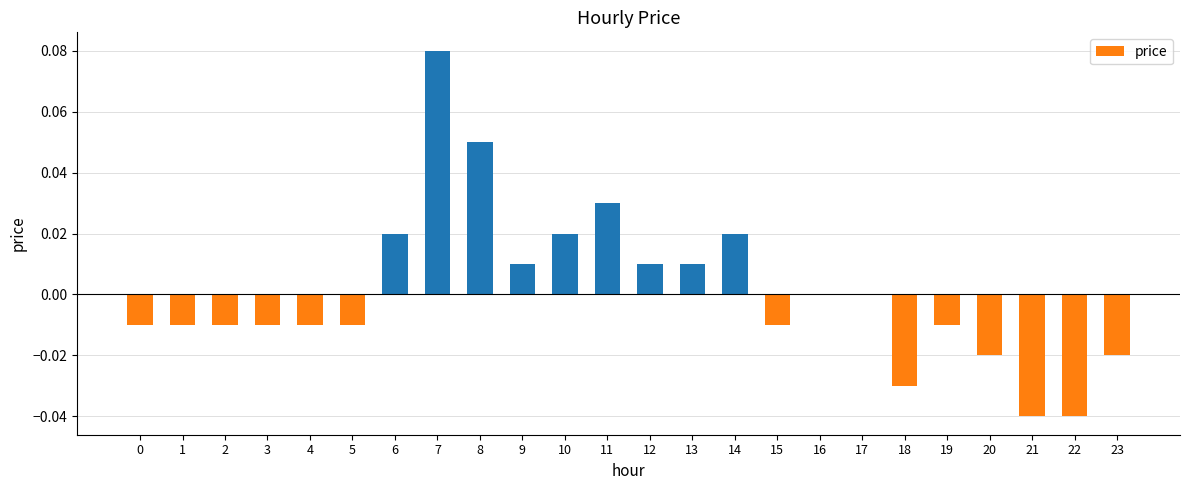

Which label corresponds to the largest value in the chart?

7